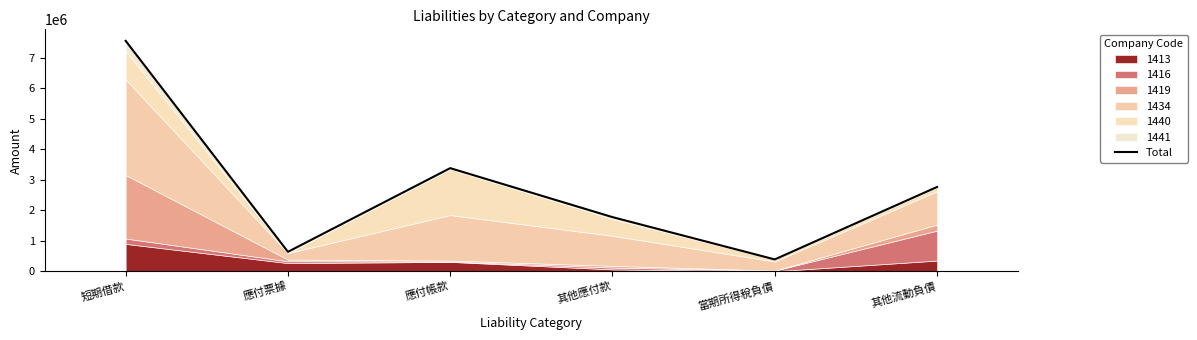

What is the sum of the values at 當期所得稅負債 and 其他流動負債?

3147197